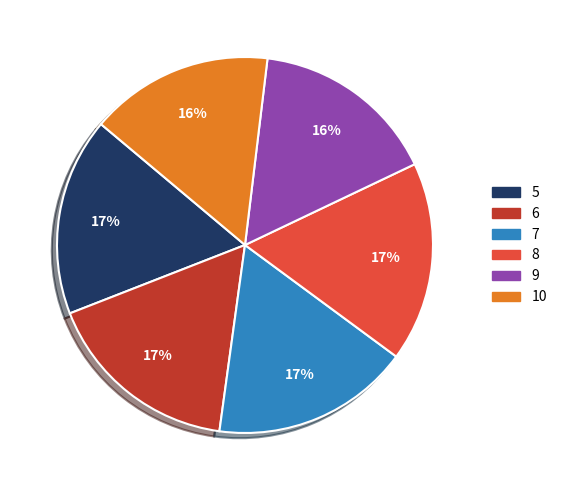

To the nearest percent, what is the average slice percentage?

17%